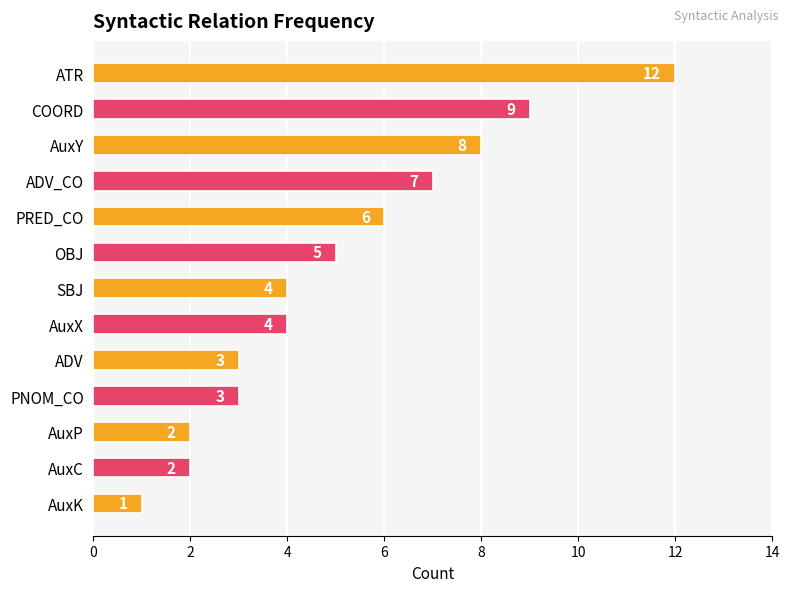

Between OBJ and AuxK, which is larger?

OBJ